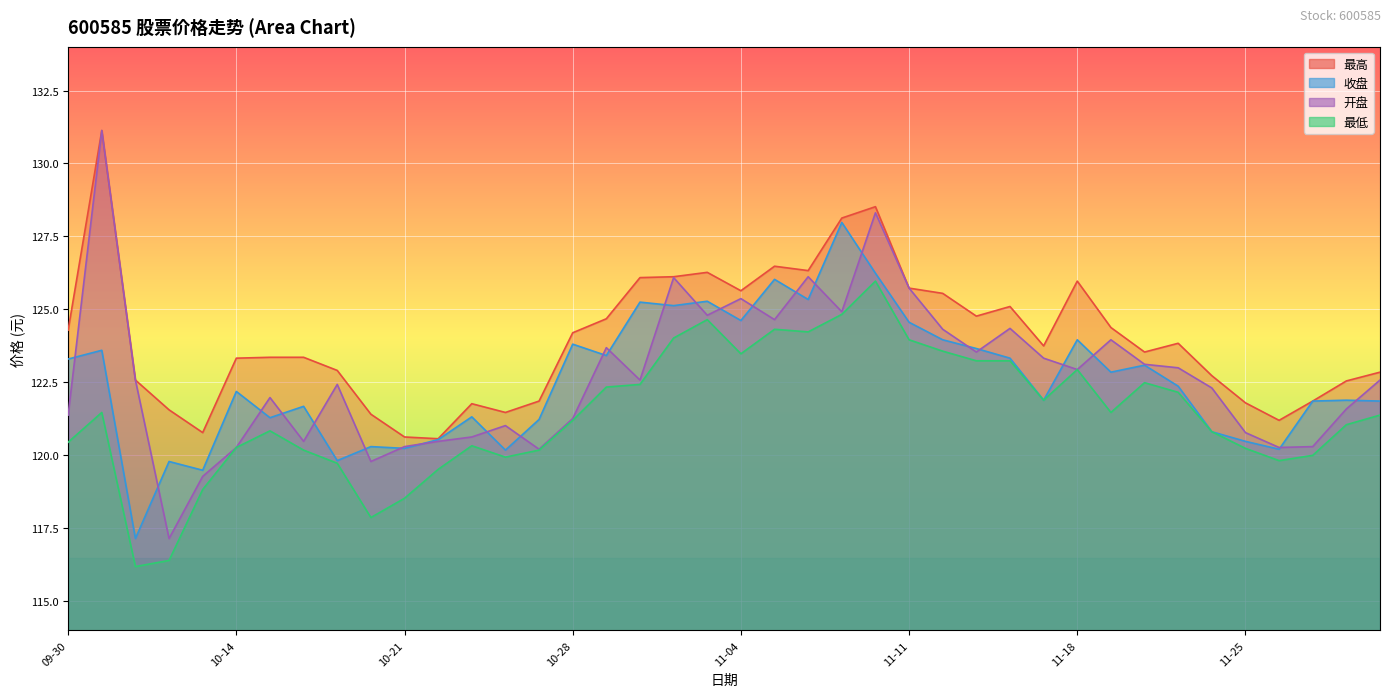

What is the label of the 28th point from the right?

2024-10-23